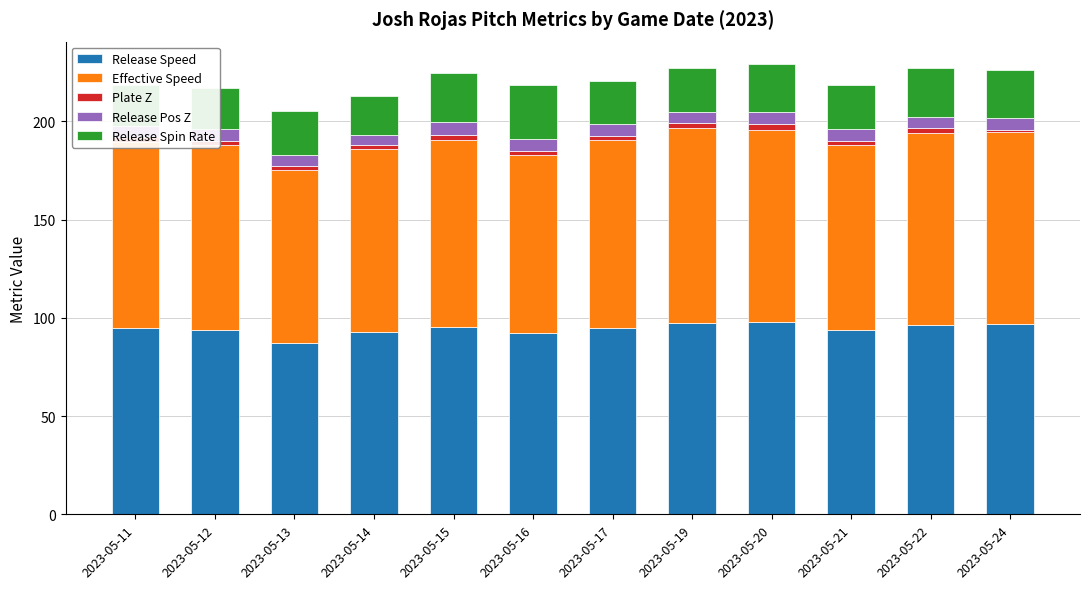

Count the number of categories in the chart.

12